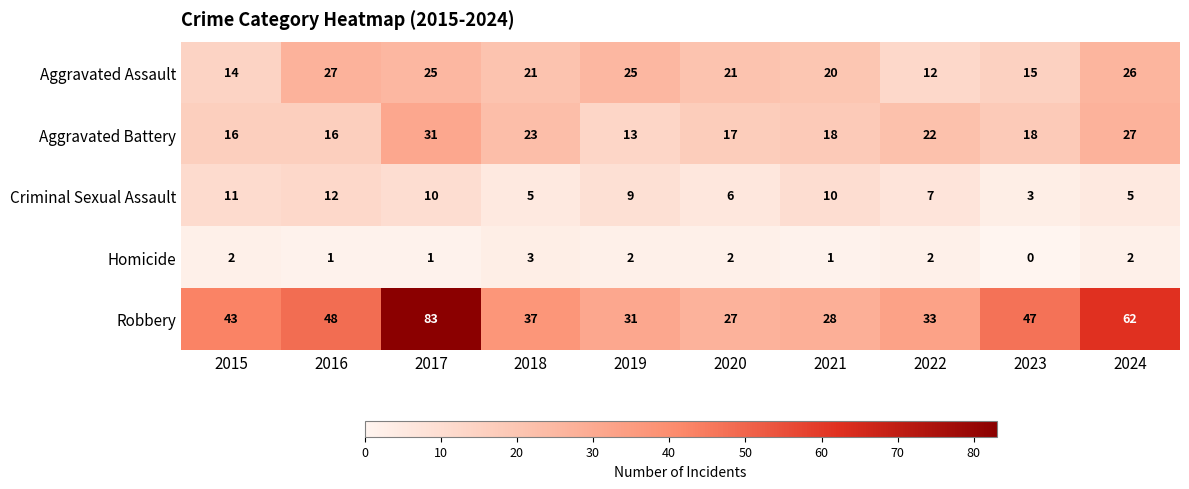

How many categories are shown in the chart?

10